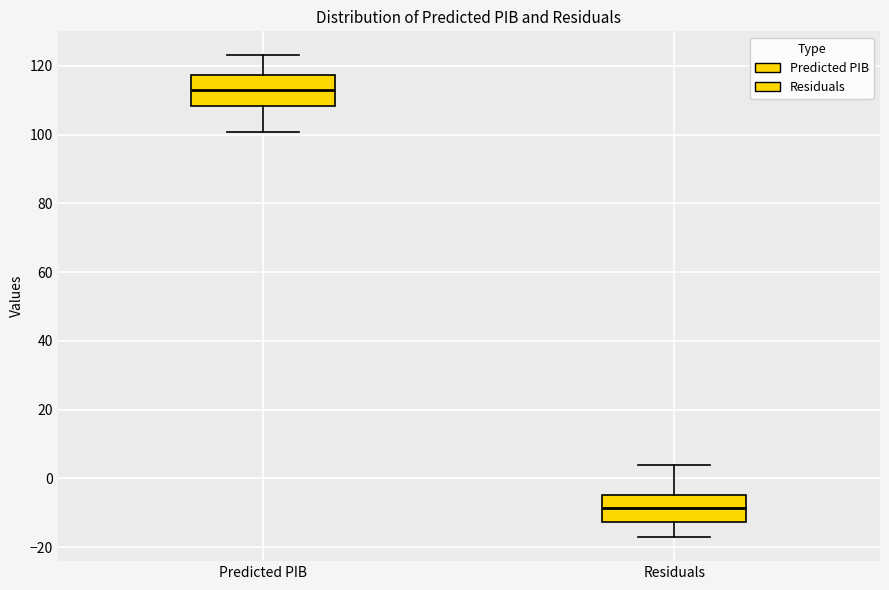

Reading left to right, transcribe this box plot: for each box, give where its median line is, the range the box spans, and where its two whiskers end, as read against the y-axis. The values are not printed on the chart, so give them approximately, as read against the axis.

Predicted PIB: median 112, box 108 to 118, whiskers 100 to 124
Residuals: median -8, box -12 to -4, whiskers -18 to 4